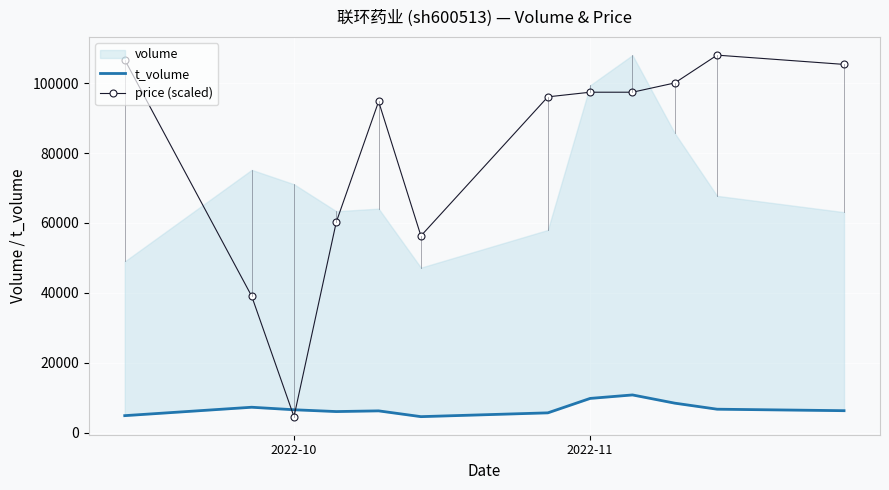

At which label does price (scaled) reach its minimum?

2022-10